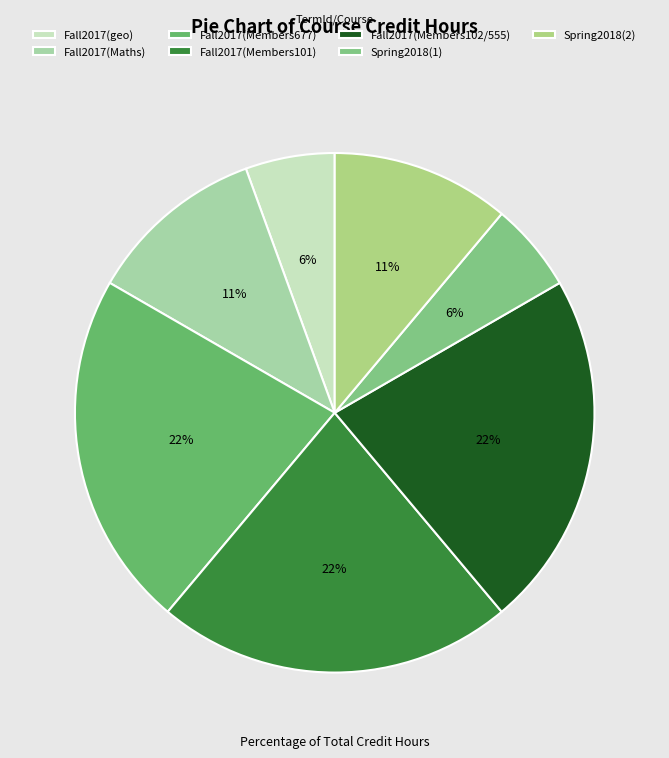

How many segments does this pie chart have?

7